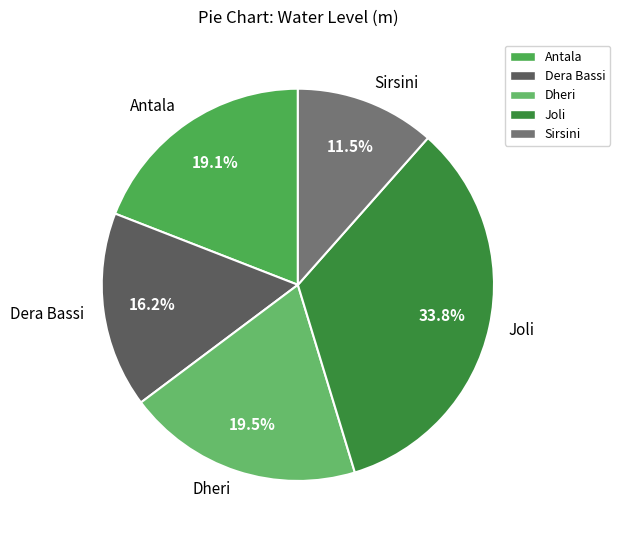

To the nearest percent, what percentage of the pie is Antala?

19%